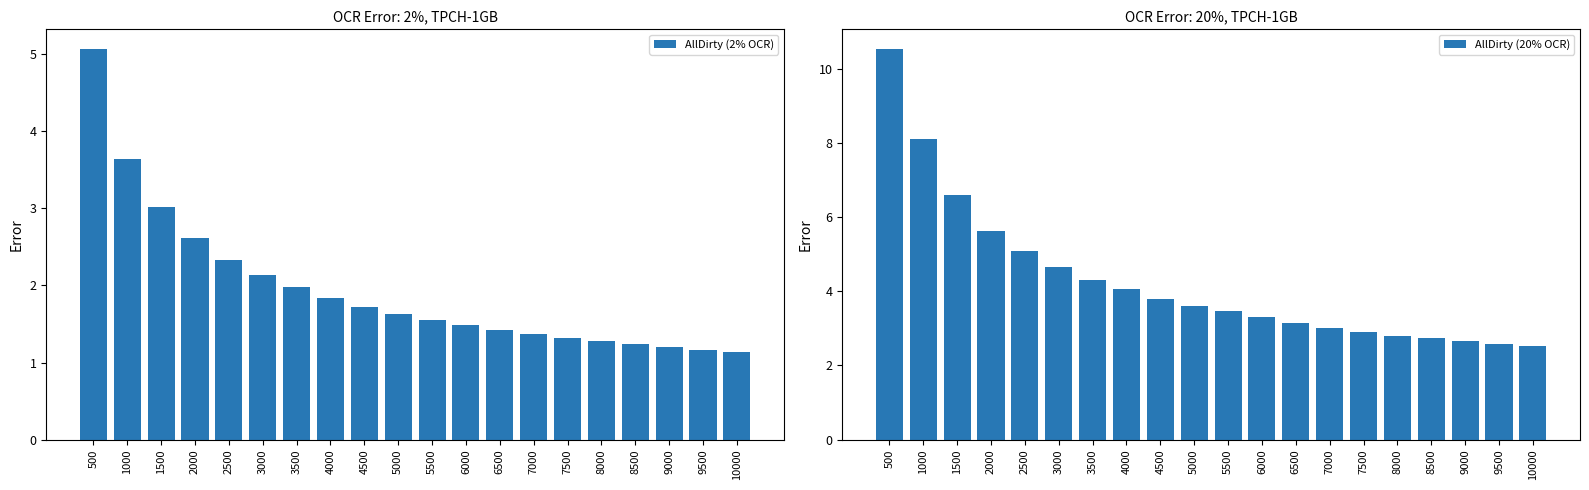

Reading right to left, transcribe all the data shown in this chart.

AllDirty (2% OCR): 10000=1.1	9500=1.2	9000=1.2	8500=1.2	8000=1.3	7500=1.3	7000=1.4	6500=1.4	6000=1.5	5500=1.5	5000=1.6	4500=1.7	4000=1.8	3500=2.0	3000=2.1	2500=2.3	2000=2.6	1500=3.0	1000=3.6	500=5.1
AllDirty (20% OCR): 10000=2.5	9500=2.6	9000=2.7	8500=2.7	8000=2.8	7500=2.9	7000=3.0	6500=3.2	6000=3.3	5500=3.5	5000=3.6	4500=3.8	4000=4.1	3500=4.3	3000=4.7	2500=5.1	2000=5.6	1500=6.6	1000=8.1	500=10.5